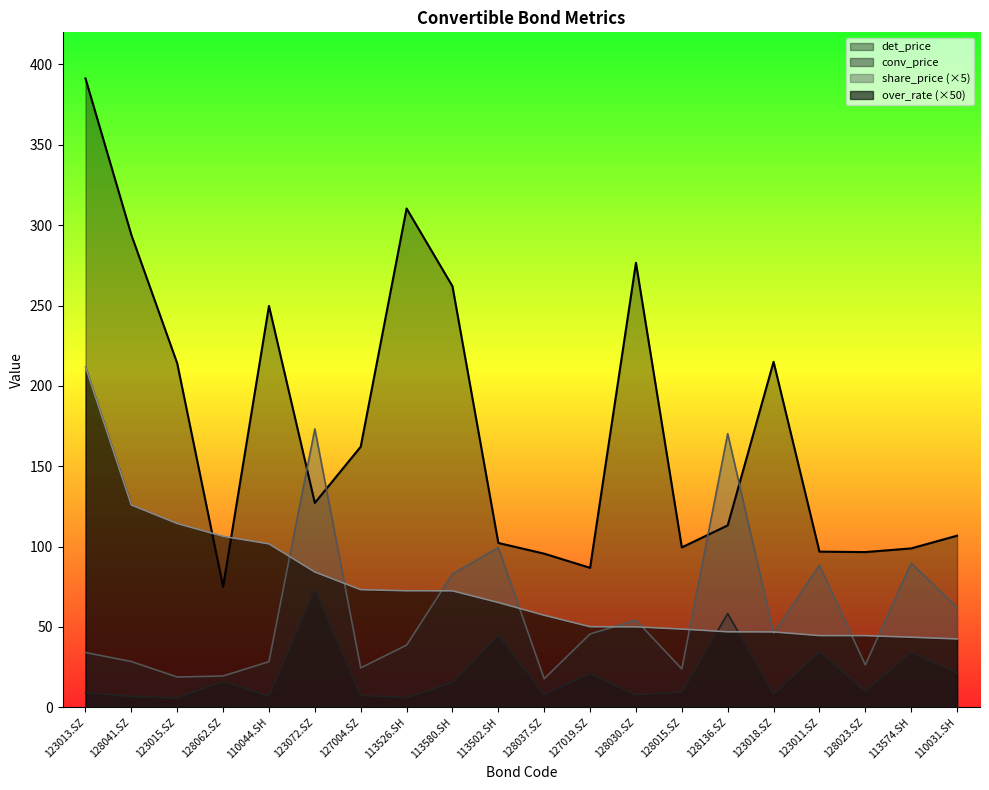

Reading left to right, extract all data points from this chart.

over_rate: 211.9	125.9	114.4	106.4	101.7	84.2	73.2	72.5	72.5	65.2	57.3	50.2	50.1	48.7	47.0	46.9	44.6	44.6	43.6	42.5
conv_price: 9.1	6.8	5.8	16.2	6.9	73.1	7.5	6.1	15.5	44.8	8.0	21.1	7.8	9.5	58.4	8.3	34.5	10.3	34.0	21.6
share_price: 34.1	28.5	18.9	19.5	28.4	173.2	24.6	38.7	83.0	99.4	17.8	45.7	54.2	23.9	170.3	46.2	88.4	26.4	89.8	62.2
det_price: 391.3	294.0	214.1	75.1	249.8	127.2	162.2	310.4	262.0	102.3	95.6	86.8	276.6	99.5	113.2	215.0	96.9	96.6	98.9	106.8